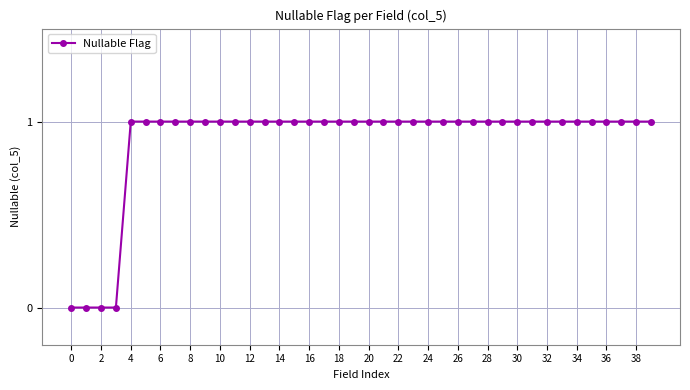

Is this an area chart (filled region under the line)?

No